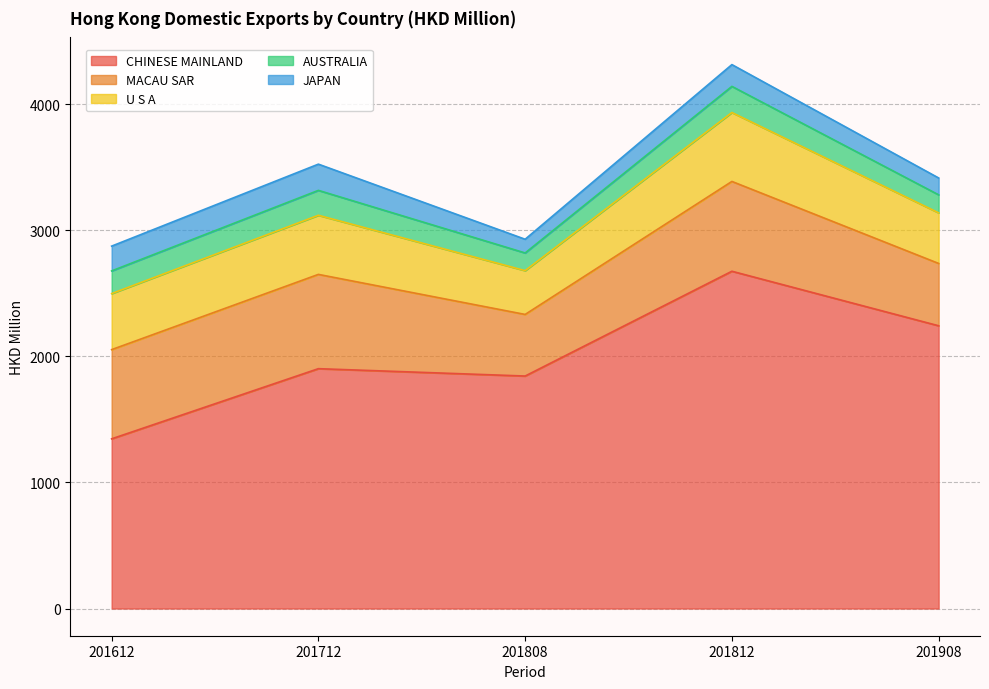

Which series ends up on top after the final intersection of AUSTRALIA and JAPAN?

AUSTRALIA